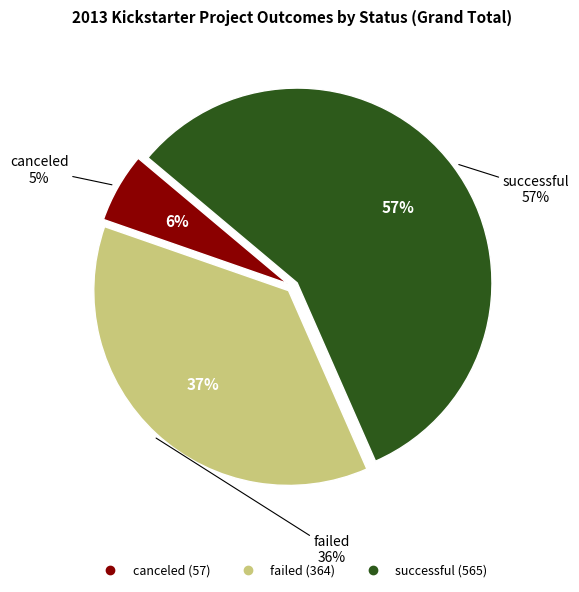

To the nearest percent, what percentage of the pie is successful?

57%